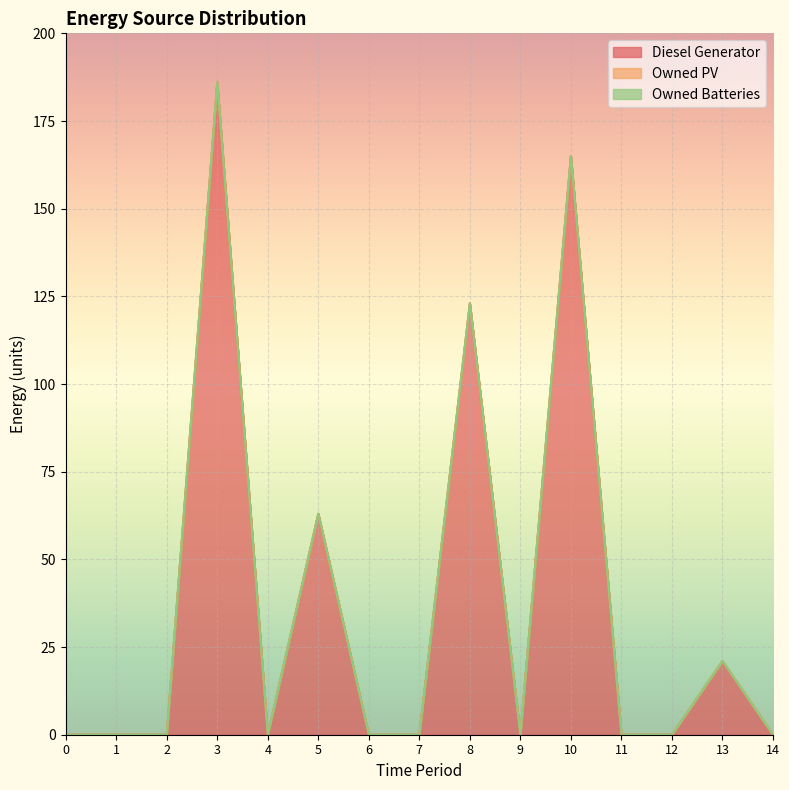

Which series changed the most between 4 and 7?

Diesel Generator